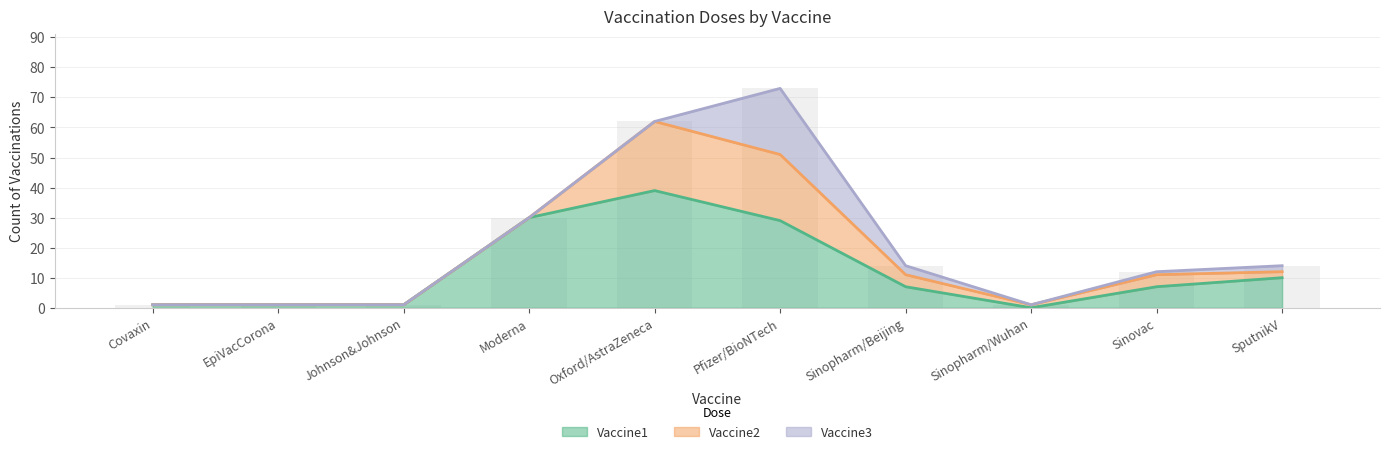

Which category has the highest value in the Vaccine3 series?

Pfizer/BioNTech